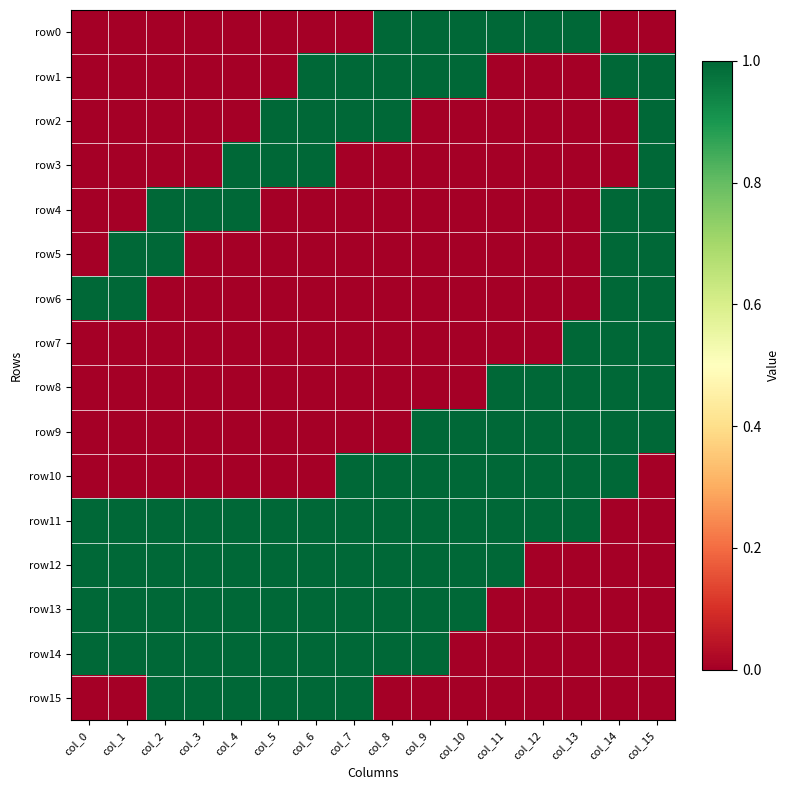

Between col_8 and col_10, which is larger?

col_8